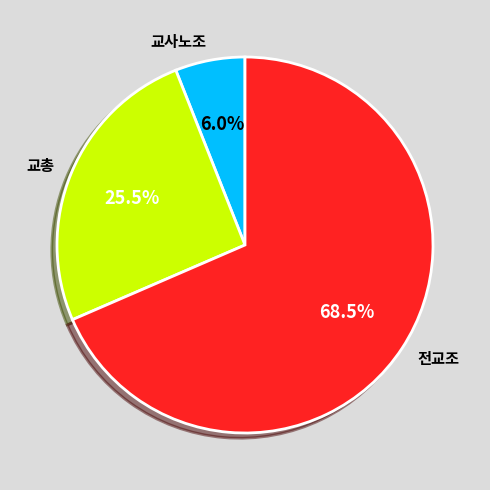

Rank the categories by value from highest to lowest.

전교조, 교총, 교사노조